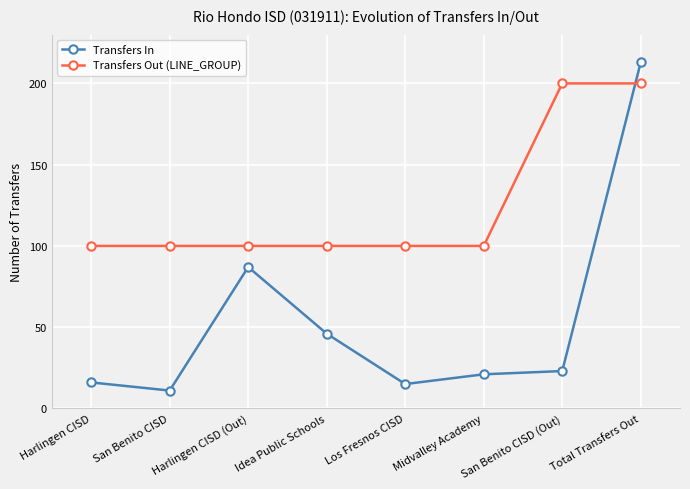

Reading left to right, transcribe all the data shown in this chart.

Transfers In: 16	11	87	46	15	21	23	213
Transfers Out (LINE_GROUP): 100	100	100	100	100	100	200	200